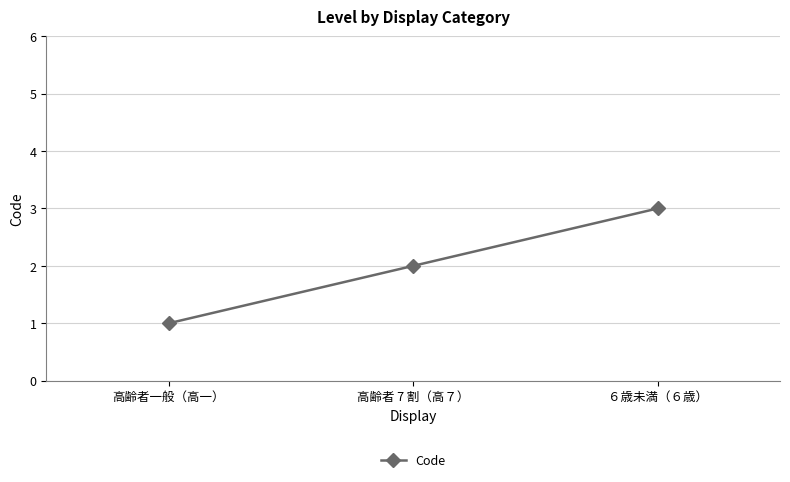

Is it true that the value at 高齢者 7 割（高７） is 1?

False